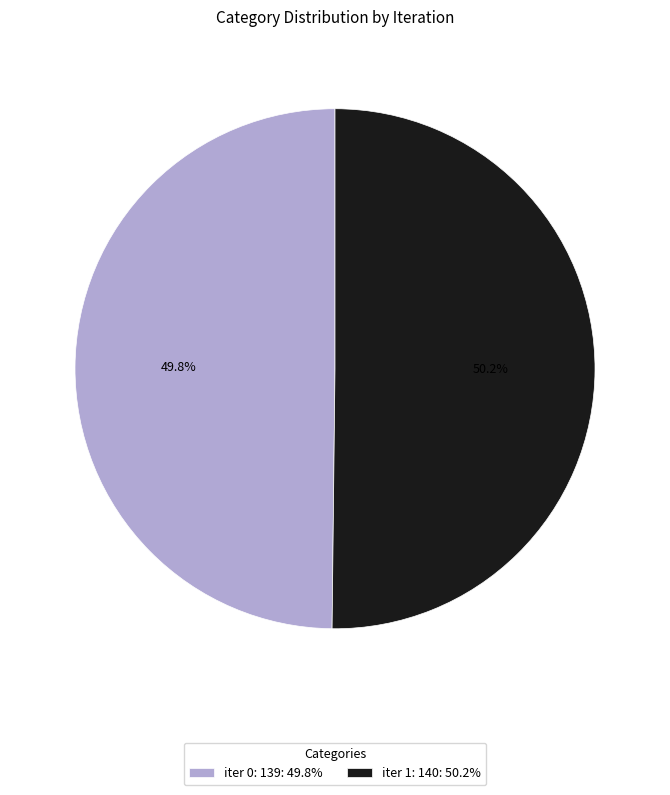

What is the ratio of the value at iter 0: 139: 49.8% to the value at iter 1: 140: 50.2%?

1.0